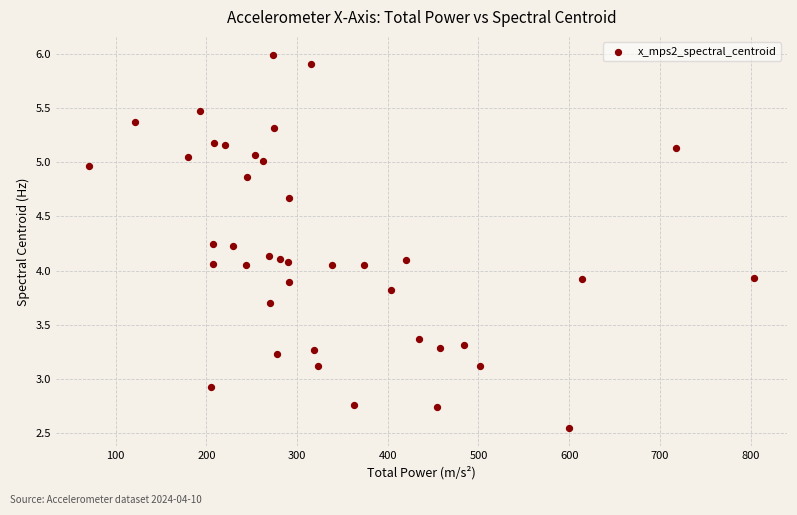

What is the range of X values (max minus min)?

732.3